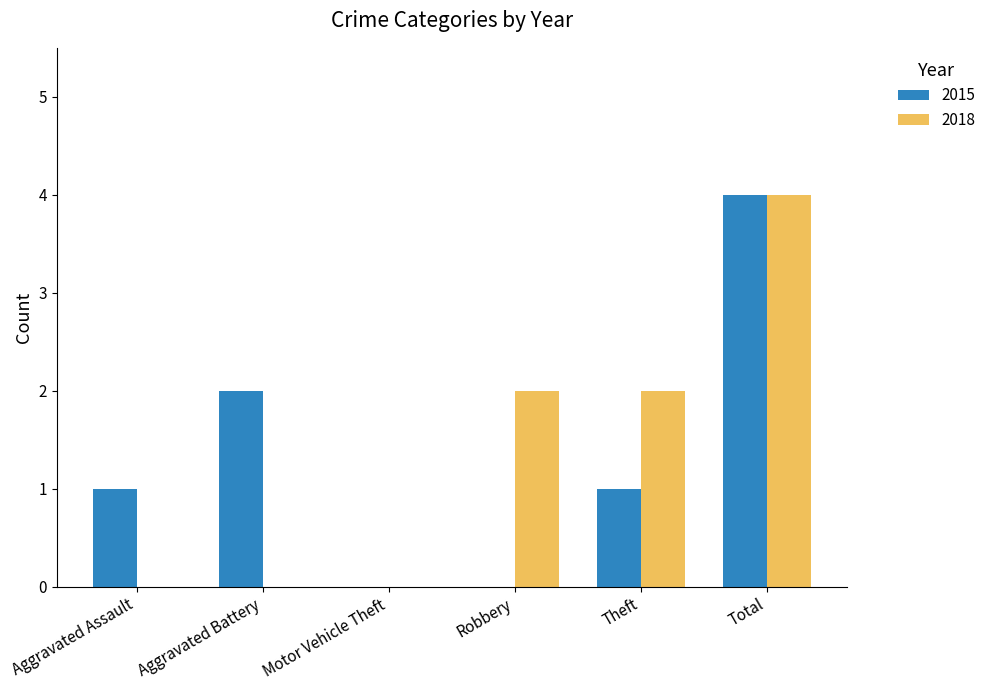

At which category does the chart reach its peak across all series?

Total